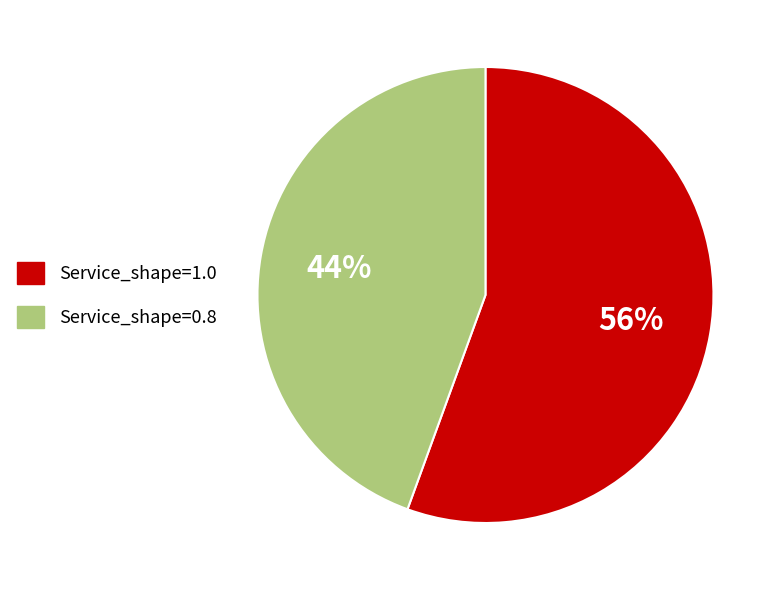

What is the largest slice in the pie chart?

Service_shape=1.0